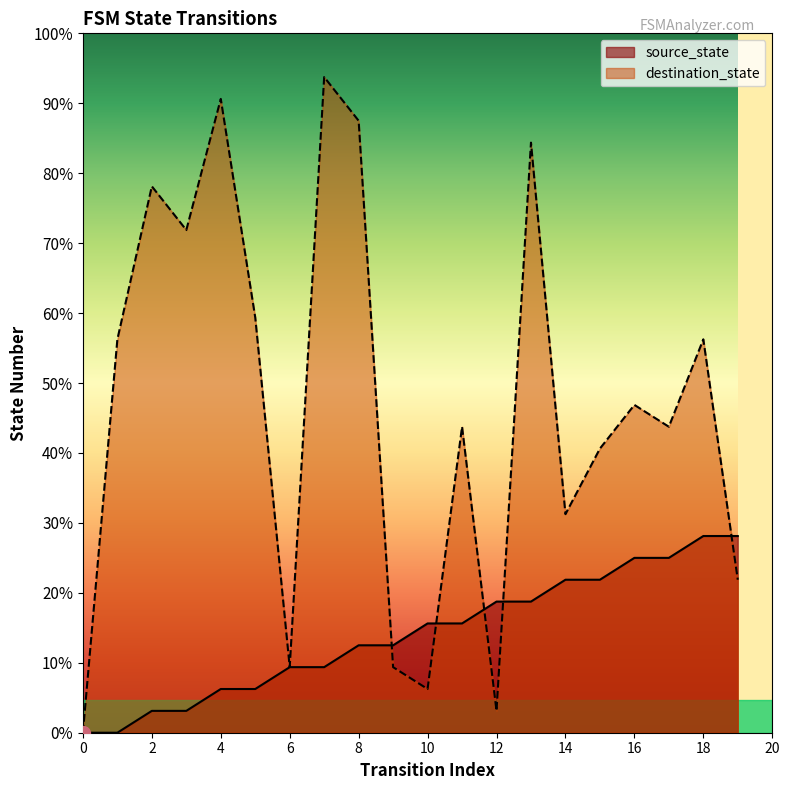

Does the chart display data point markers on the line(s)?

No